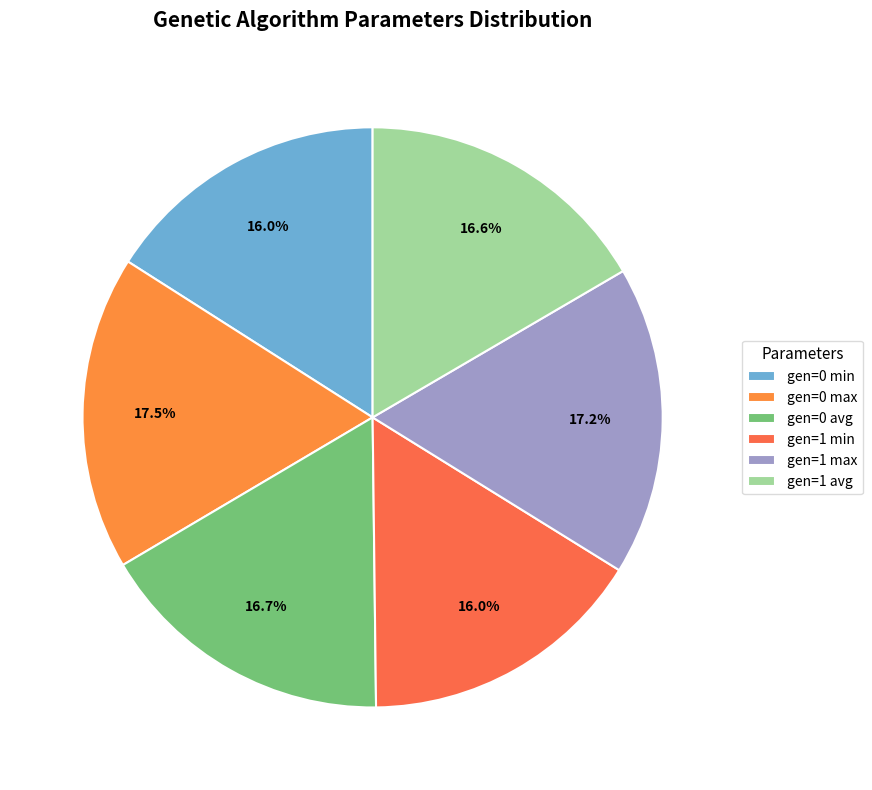

Which slice is the largest?

gen=0 max